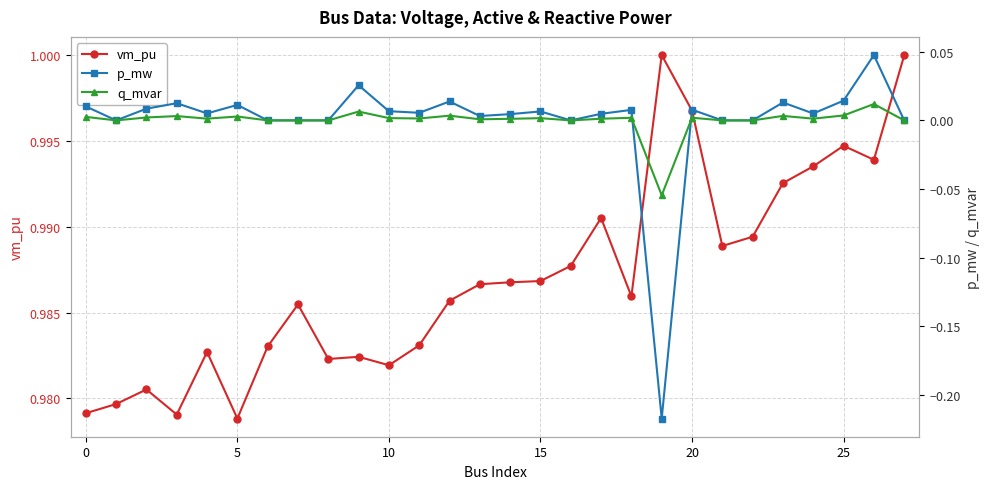

Which series has the largest range (max minus min)?

p_mw